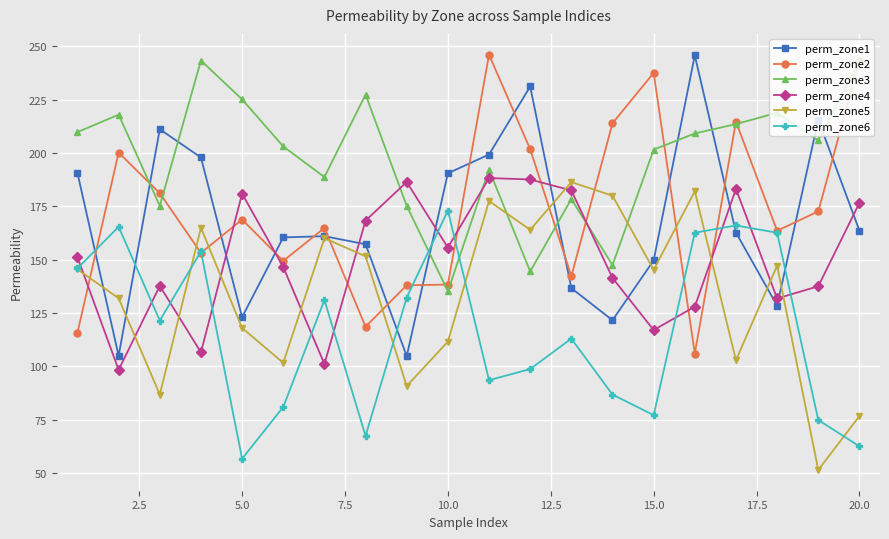

Which series ends up on top after the final intersection of perm_zone2 and perm_zone5?

perm_zone2